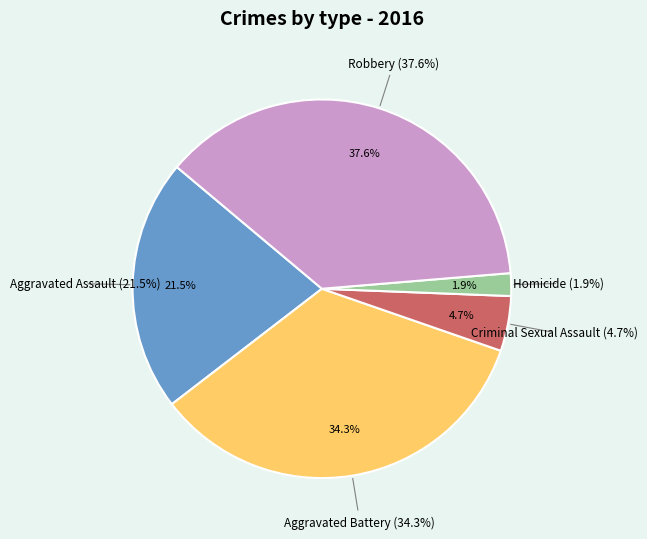

The Aggravated Assault slice represents 9% of the pie. True or false?

False